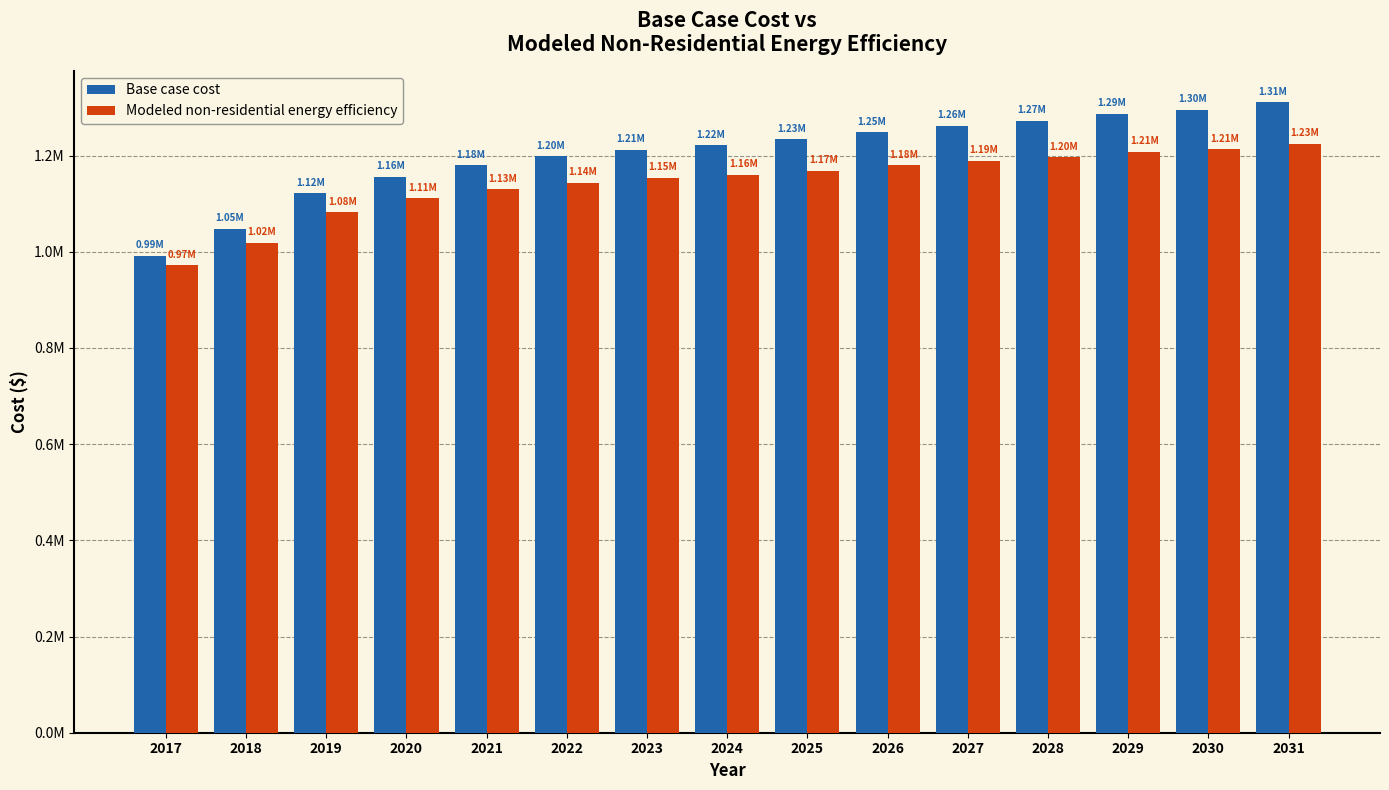

Which series has the widest spread of values?

Base case cost